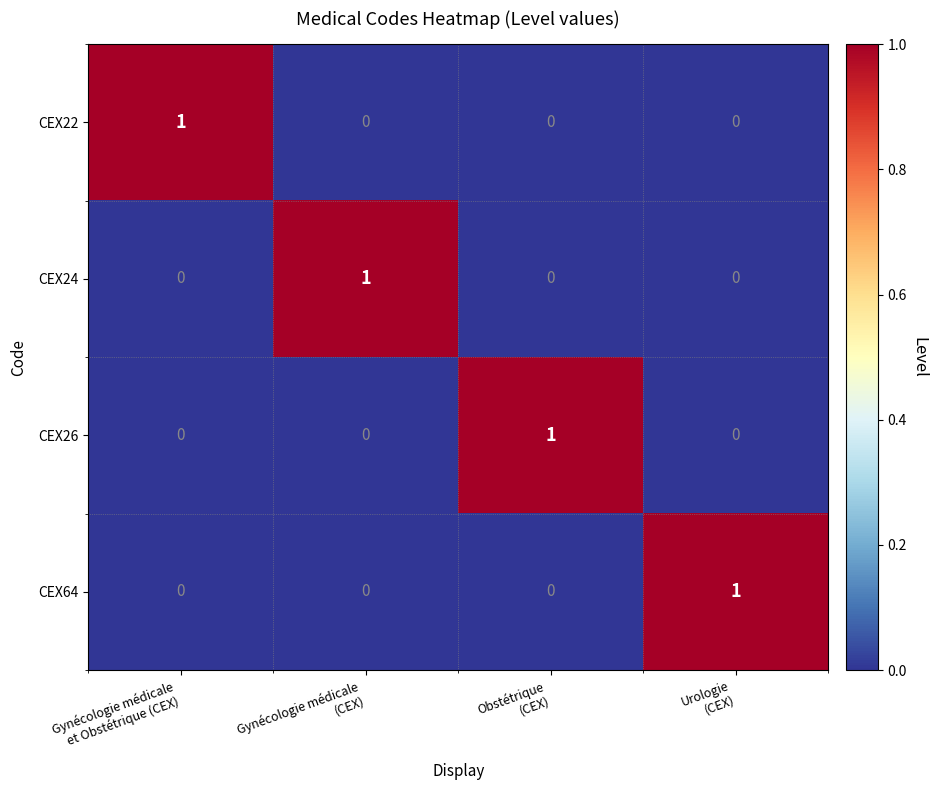

Reading left to right, what are all the values shown in this chart?

CEX22: 1	0	0	0
CEX24: 0	1	0	0
CEX26: 0	0	1	0
CEX64: 0	0	0	1